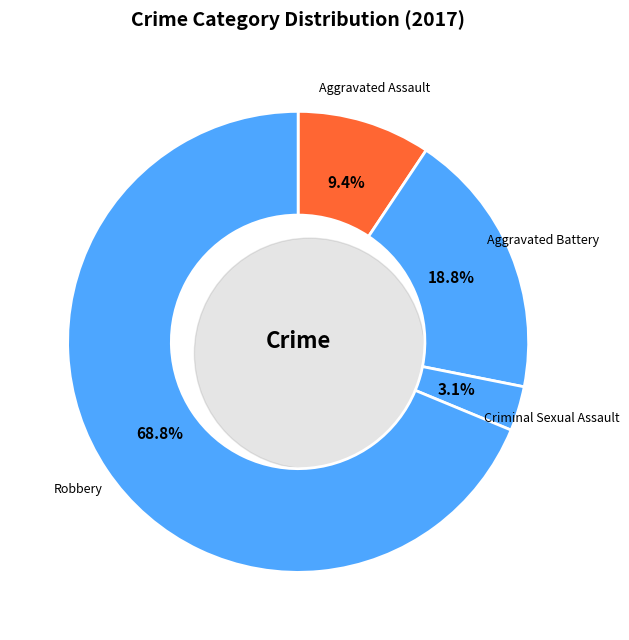

To the nearest percent, what is the average slice percentage?

25%